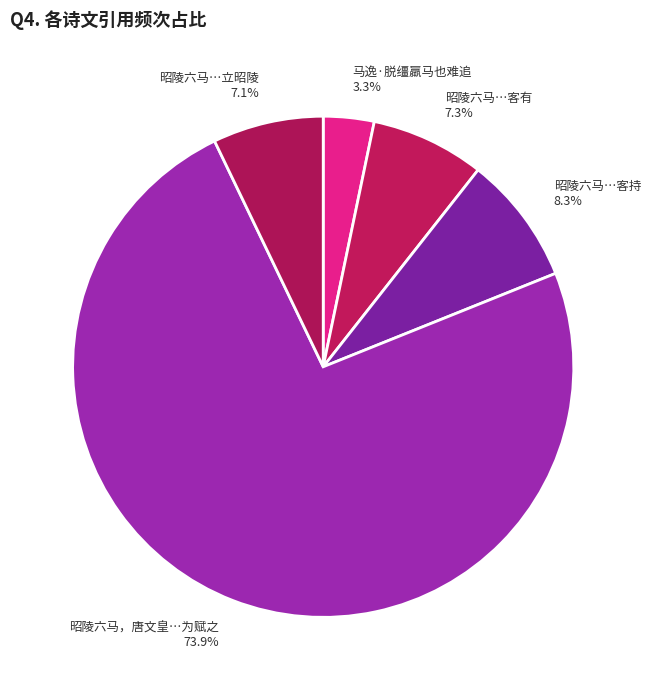

To the nearest percent, what is the difference between the largest and smallest slice percentages?

71%